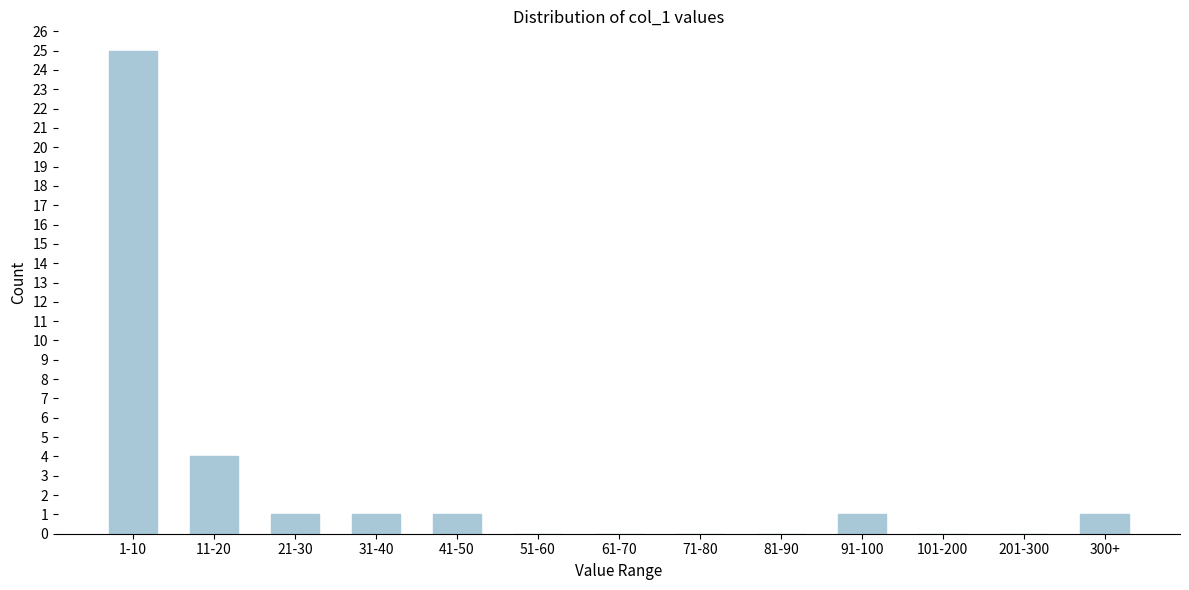

Reading left to right, list all the values displayed in this chart.

1-10=25	11-20=4	21-30=1	31-40=1	41-50=1	51-60=0	61-70=0	71-80=0	81-90=0	91-100=1	101-200=0	201-300=0	300+=1